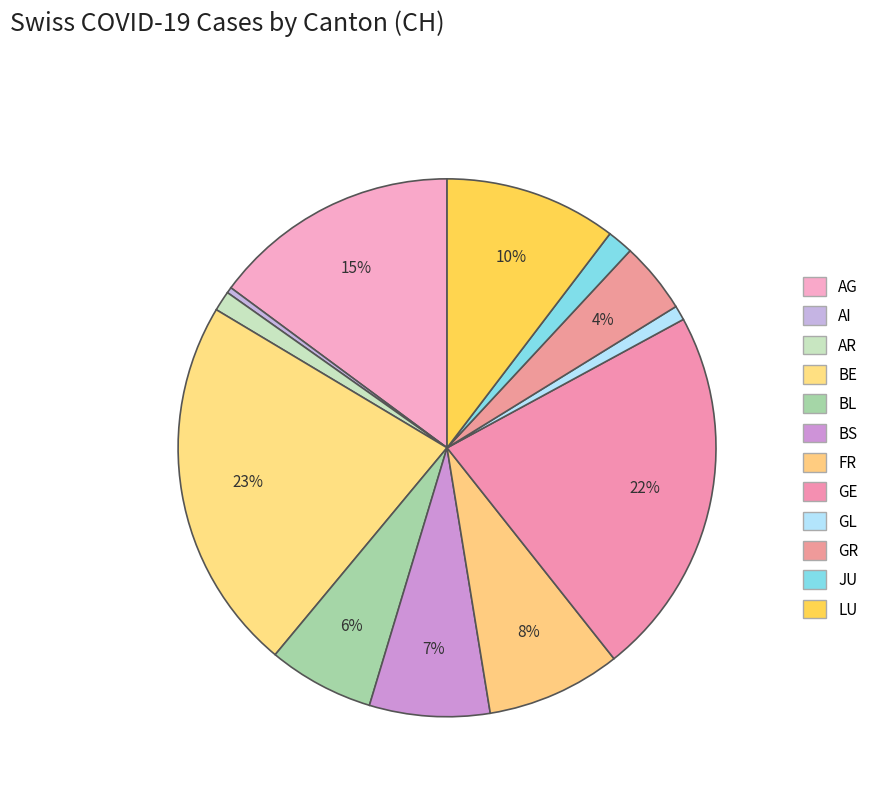

Count the number of slices in the pie.

12